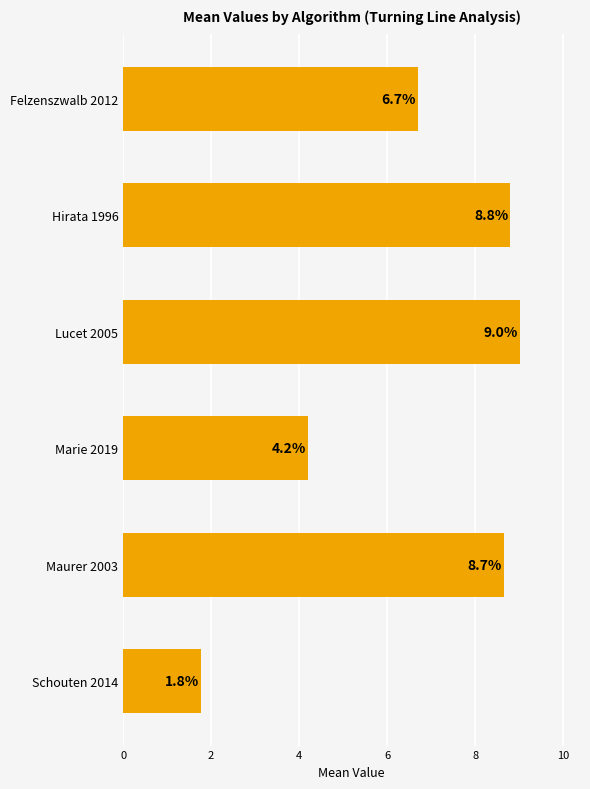

What is the label of the 6th bar from the top?

Schouten 2014